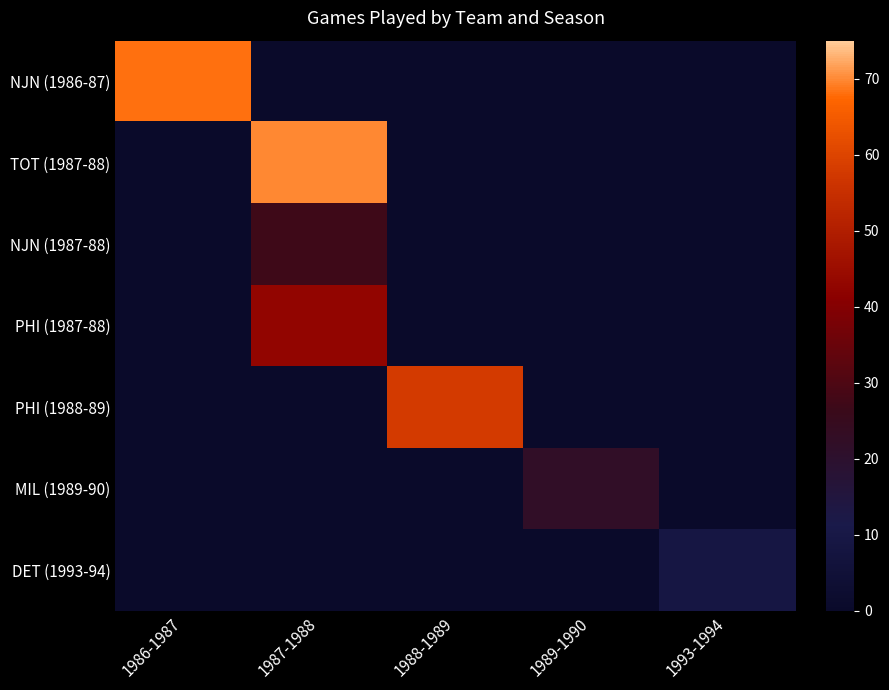

At 1986-1987, list the series in order from smallest to largest.

TOT (1987-88), NJN (1987-88), PHI (1987-88), PHI (1988-89), MIL (1989-90), DET (1993-94), NJN (1986-87)